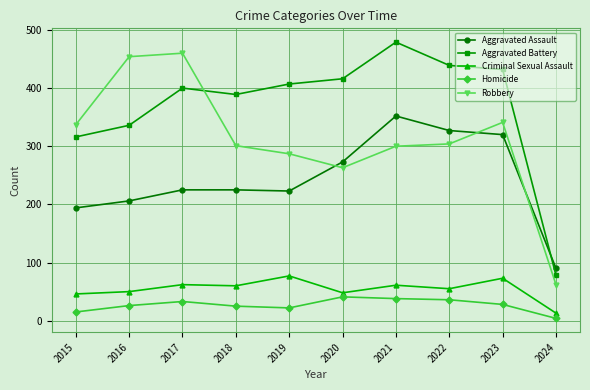

At which category is the sum across all series the highest?

2021